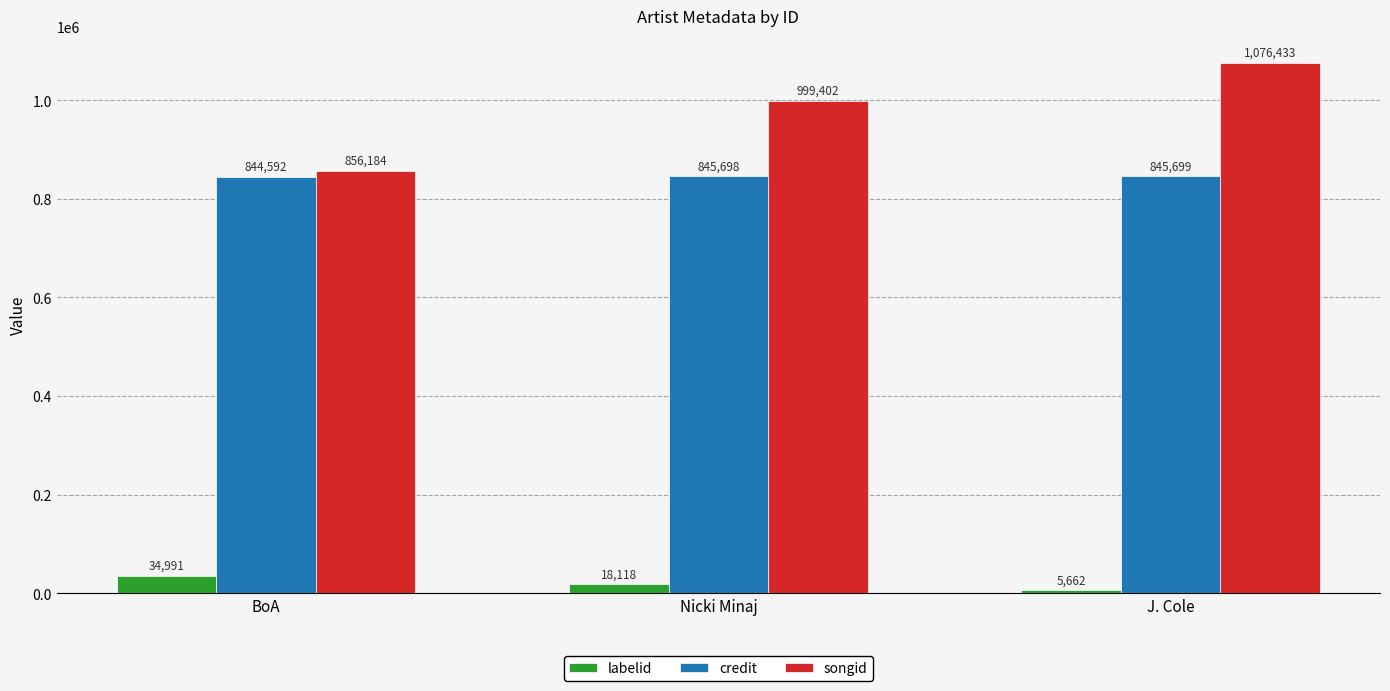

Which category has the highest value across all series?

J. Cole